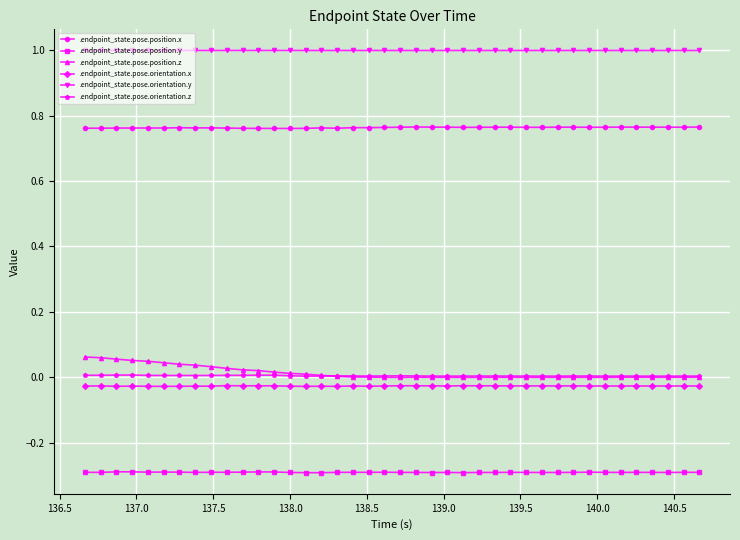

True or false: .endpoint_state.pose.orientation.y and .endpoint_state.pose.position.y cross at least once.

False